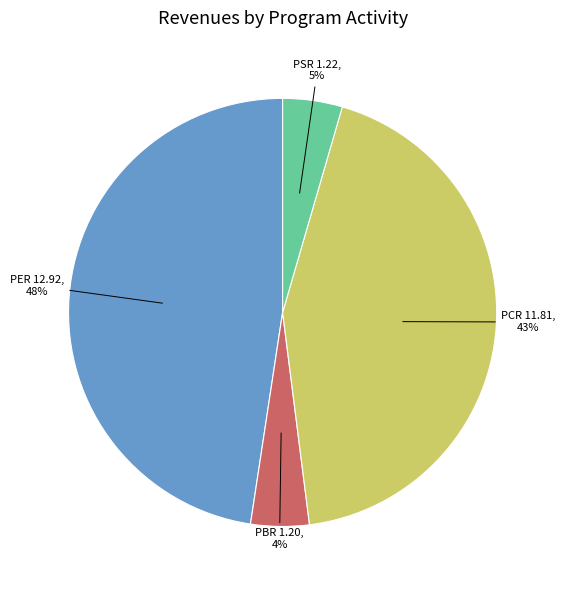

How many slices are in this pie chart?

4